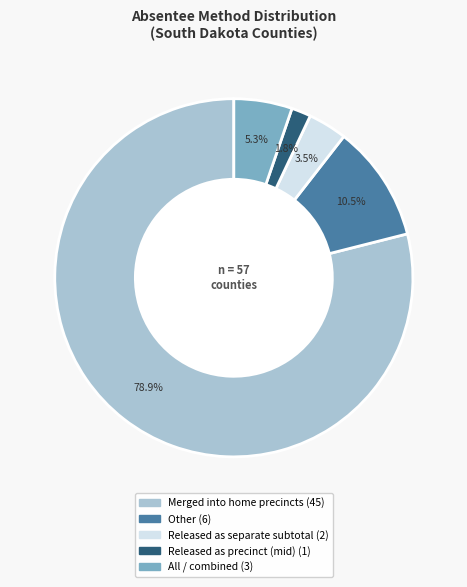

Does any single category account for the majority?

Yes